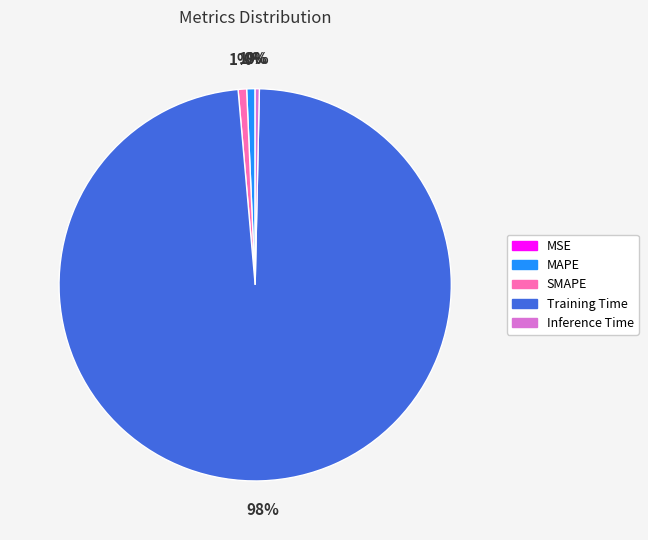

True or false: MAPE accounts for 11% of the total.

False